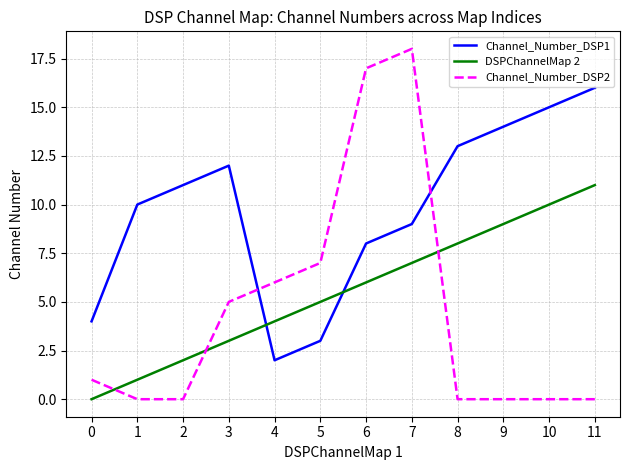

Rank the series by their maximum value, from highest to lowest.

Channel_Number_DSP2, Channel_Number_DSP1, DSPChannelMap 2